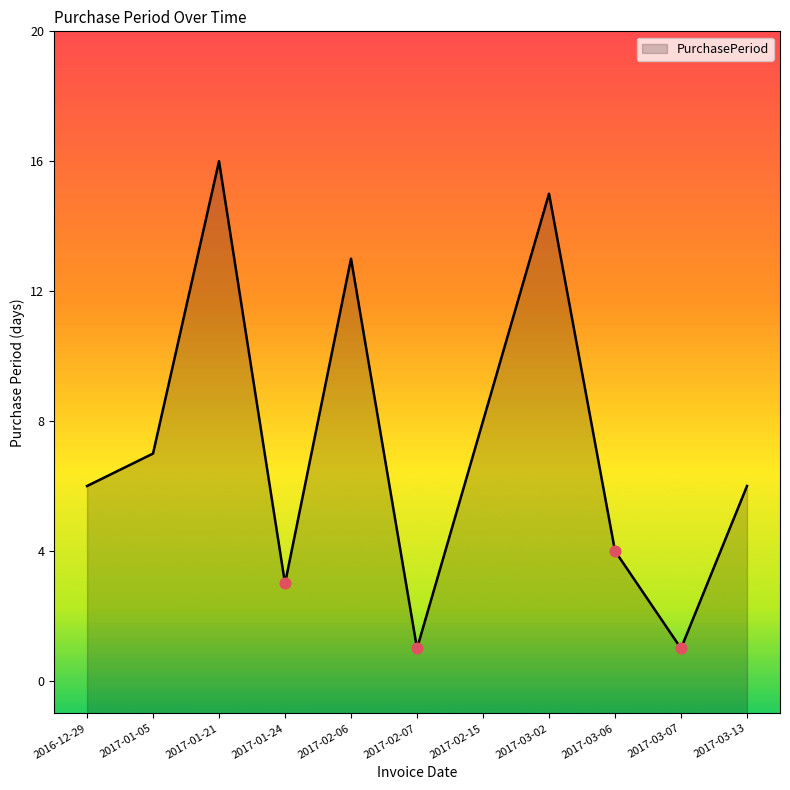

What is the change in value from 2017-02-06 to 2017-02-07?

-12